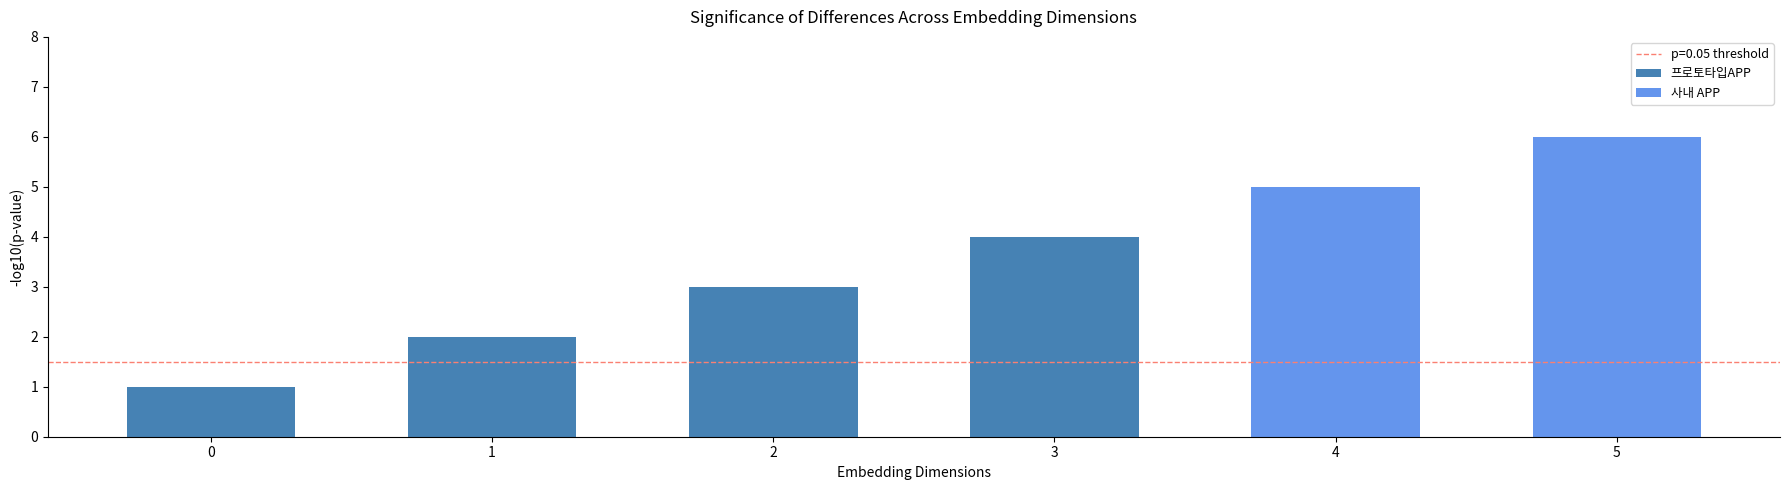

What position from the left is 3?

4